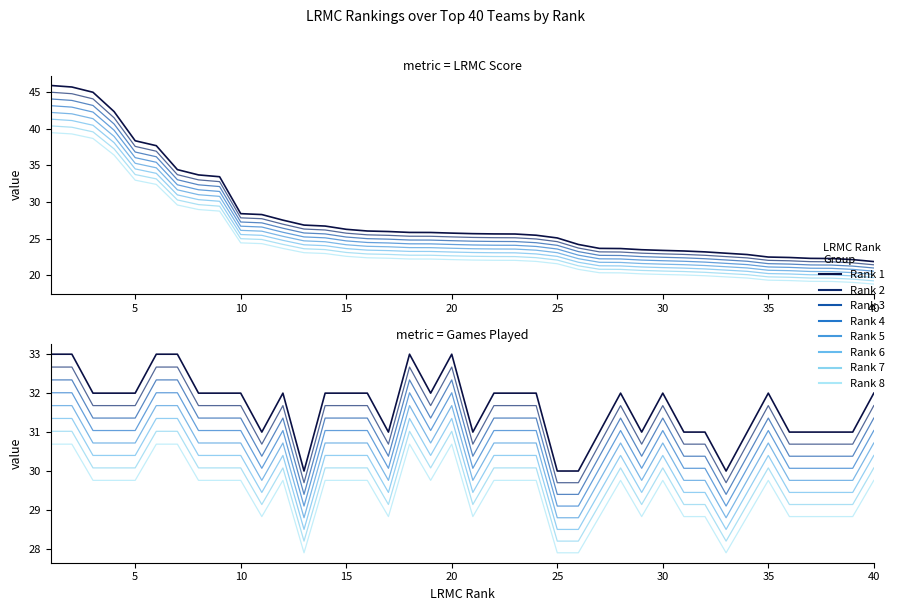

What value does the LRMC series have at 33?

23.0